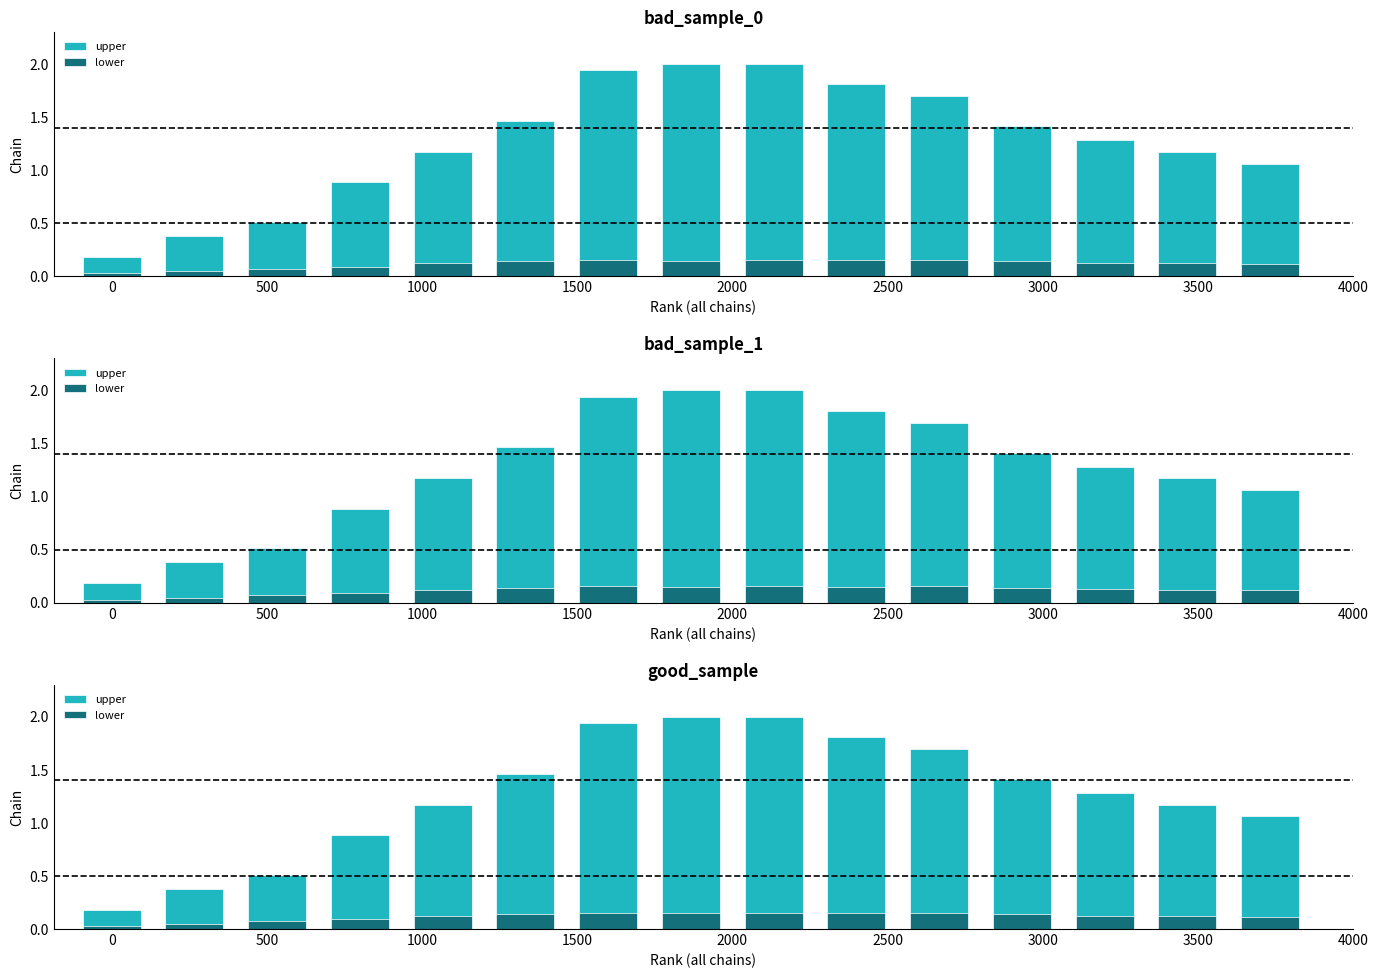

What is the greatest value displayed?

2.0